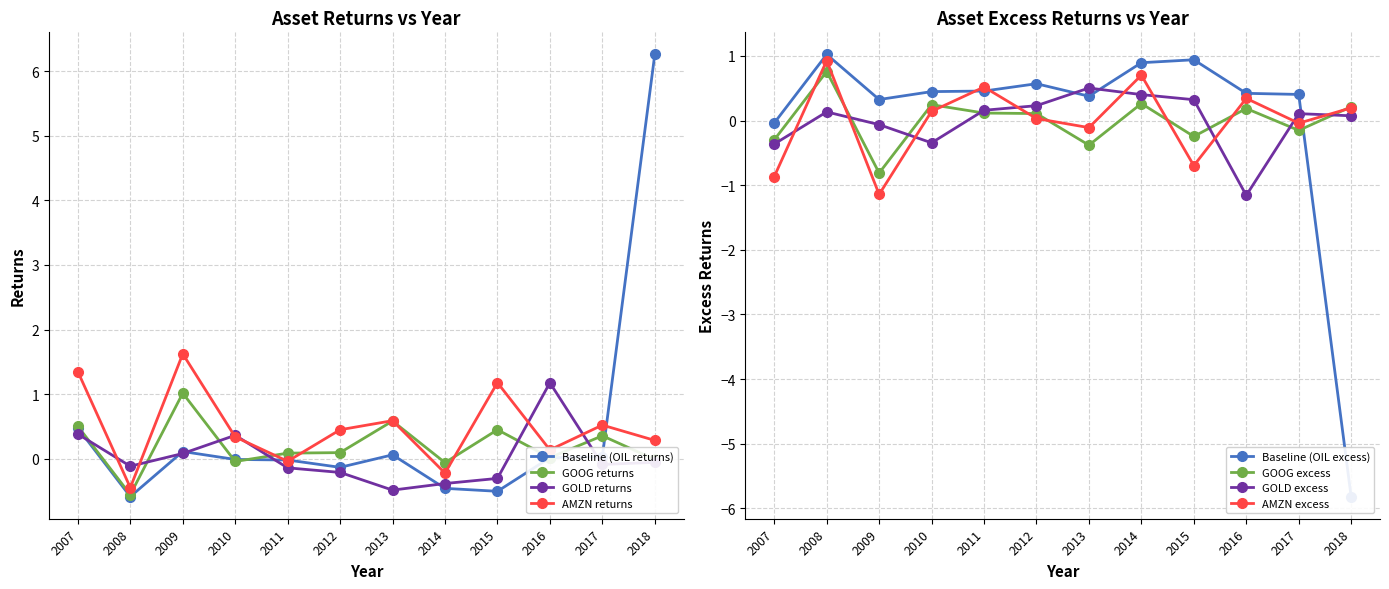

Which series has the widest spread of values?

OIL Returns